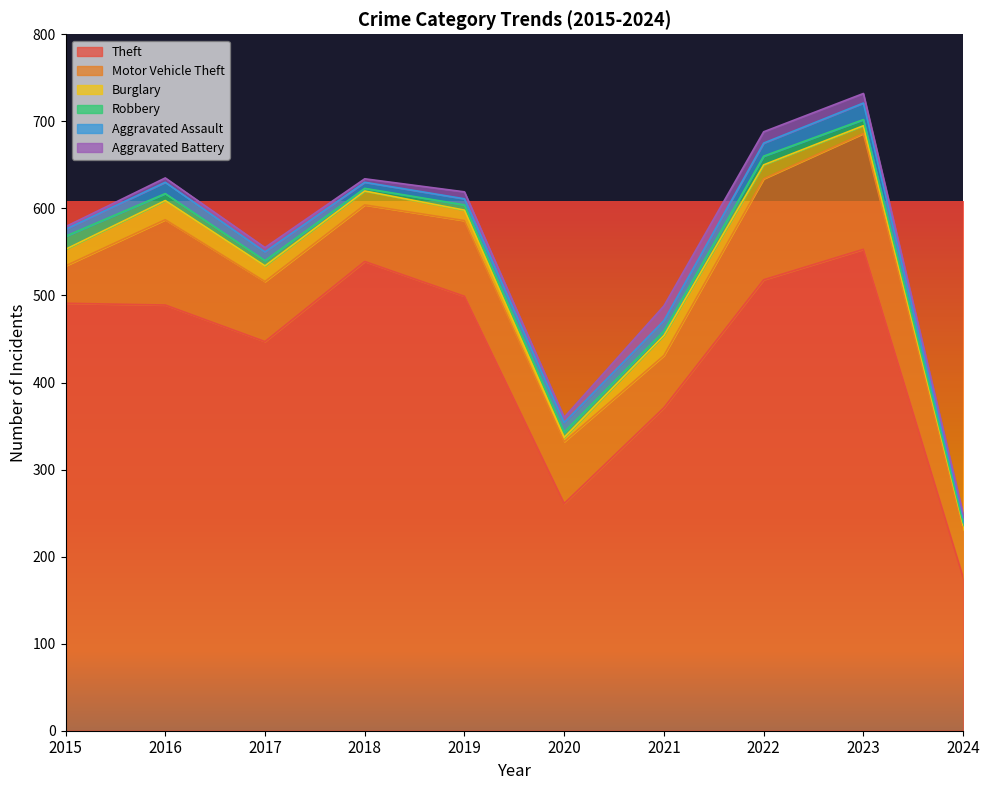

What value does the Burglary series have at 2022?

16